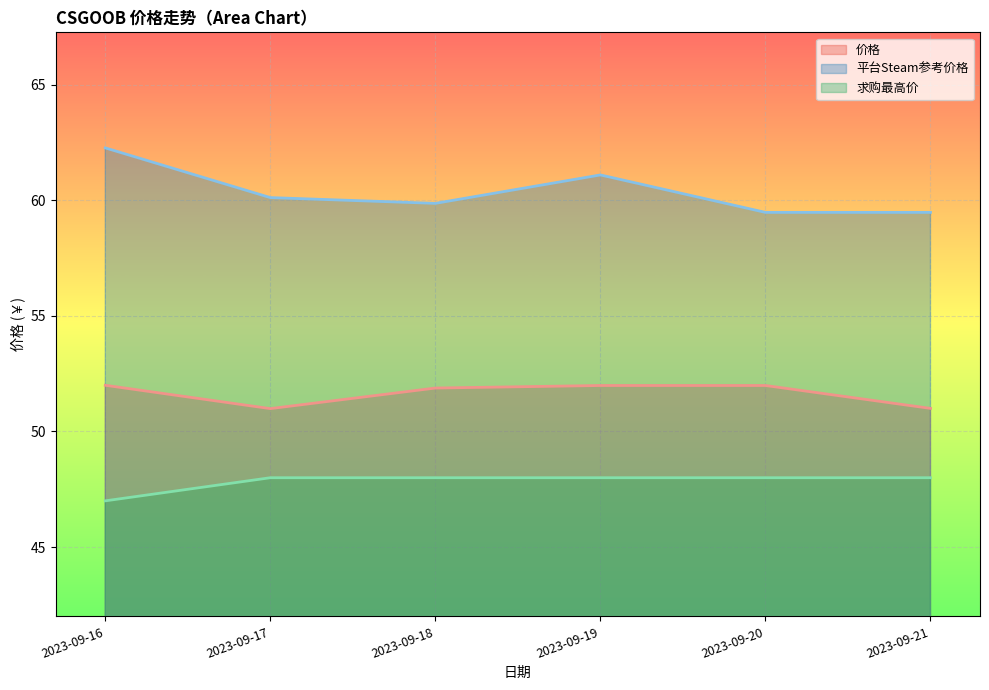

Reading left to right, extract all data points from this chart.

价格: 52.0	51.0	51.9	52.0	52.0	51.0
平台Steam参考价格: 62.3	60.1	59.9	61.1	59.5	59.5
求购最高价: 47.0	48.0	48.0	48.0	48.0	48.0